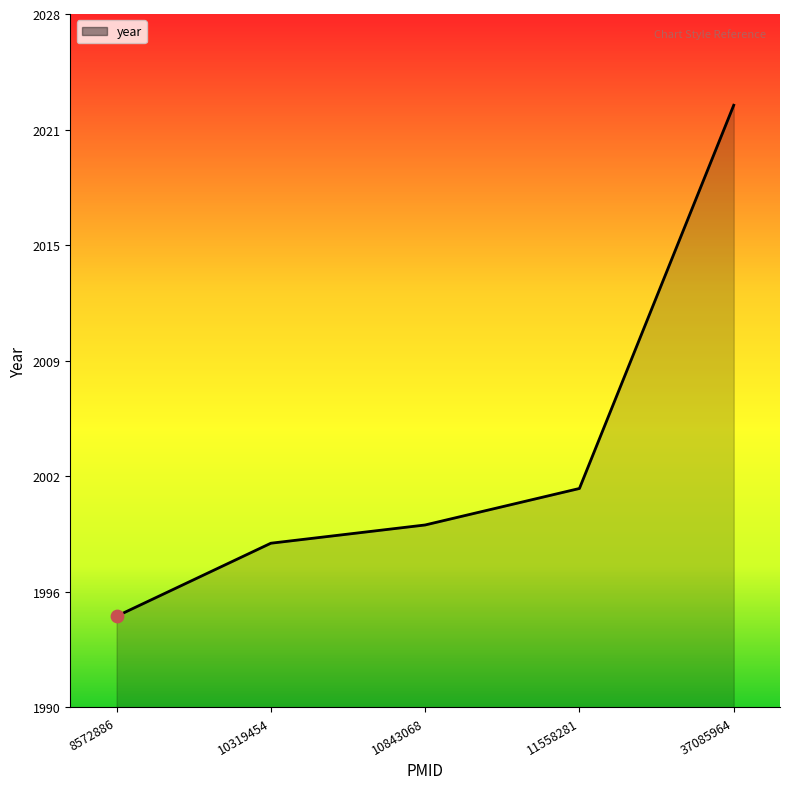

Approximately how many times larger is the value at 10843068 compared to 37085964?

1.0